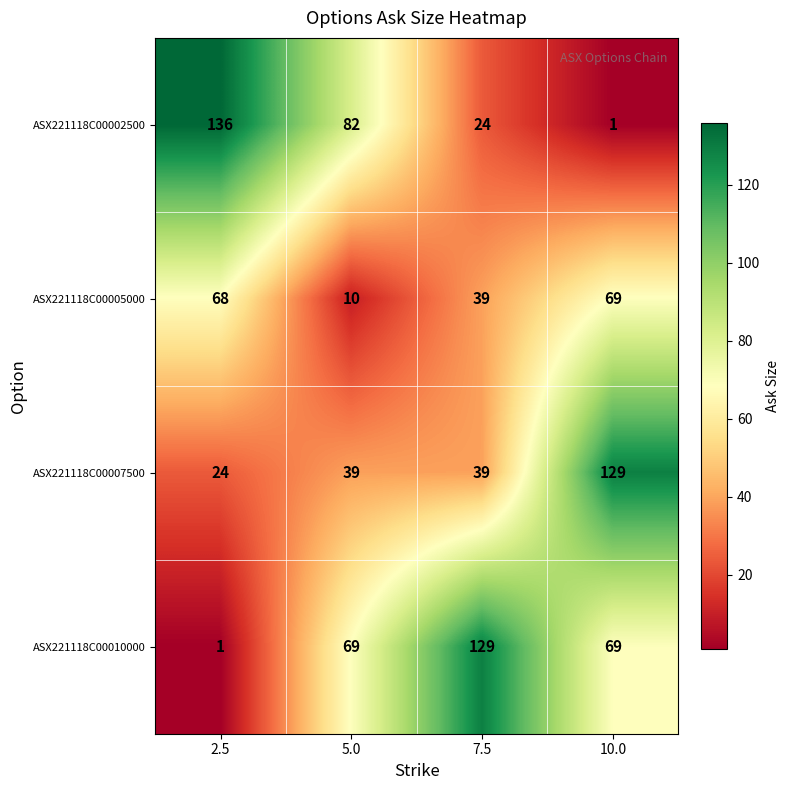

Which series has the largest total across all categories?

ASX221118C00010000